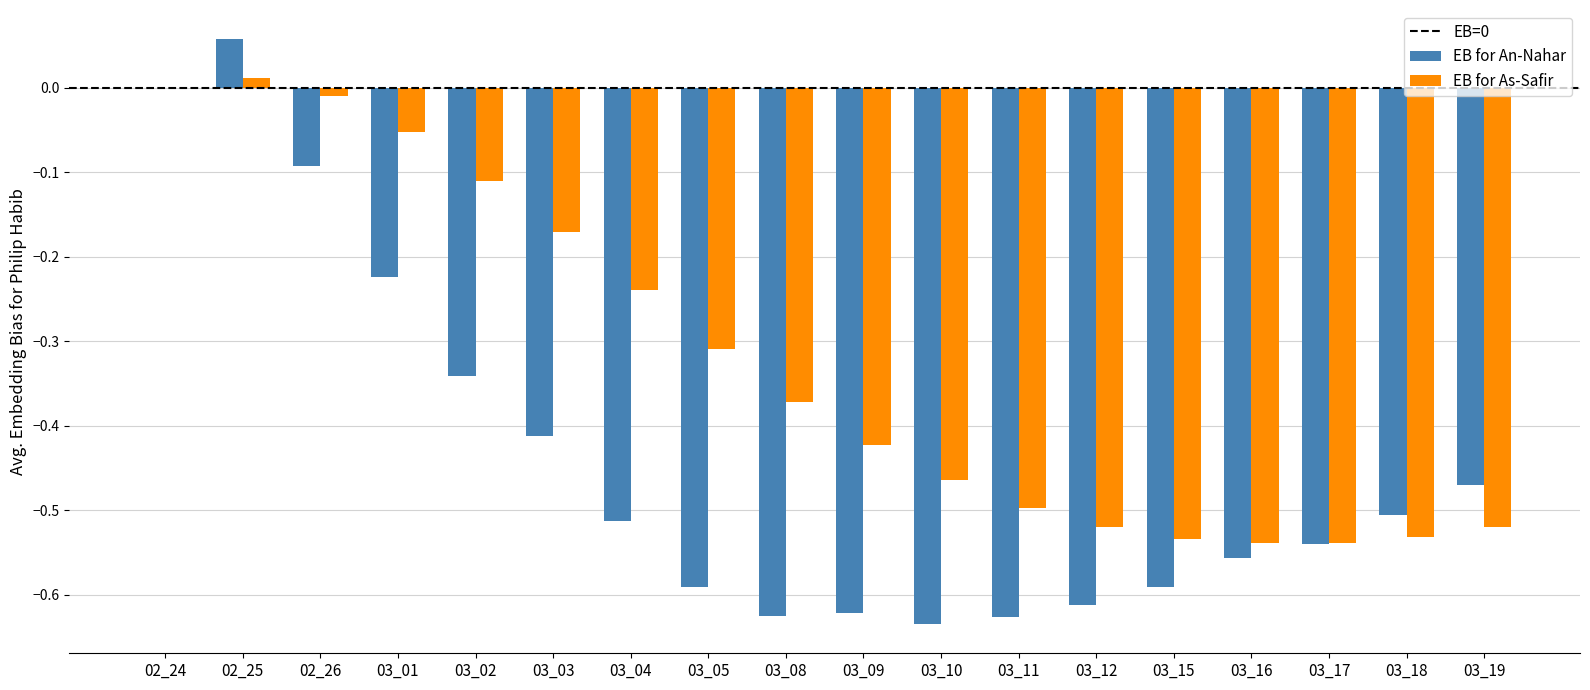

At which category is the sum across all series the highest?

02_25